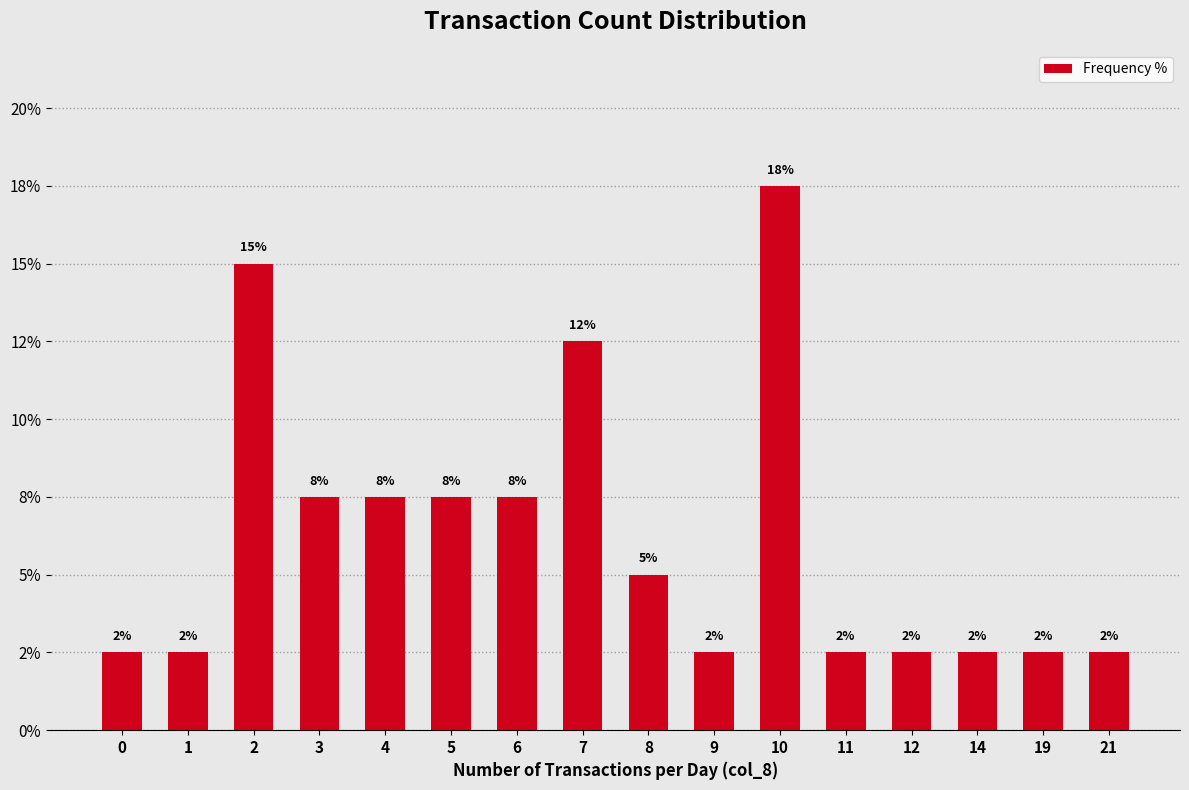

Are the bars horizontal?

No